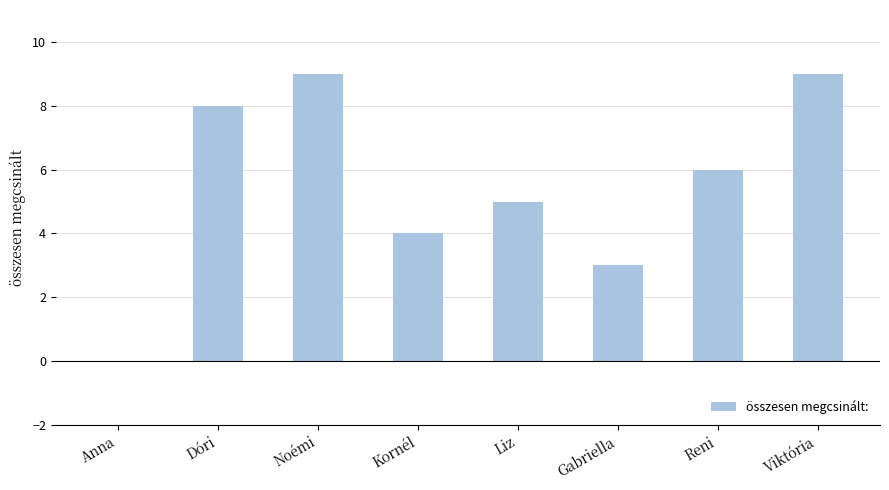

Reading left to right, list all the values displayed in this chart.

0	8	9	4	5	3	6	9